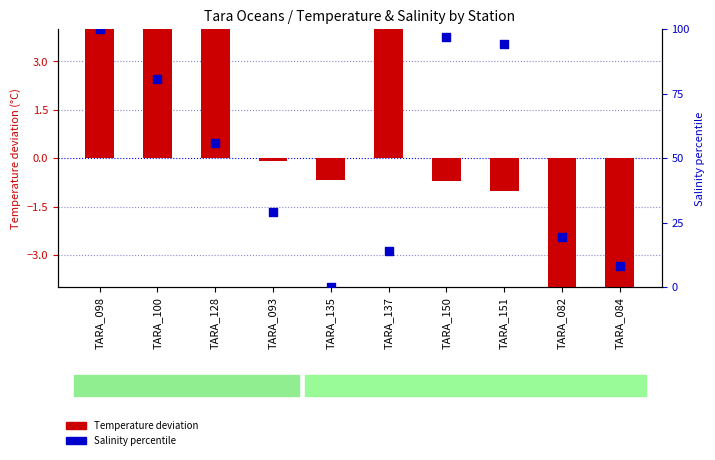

Which has a higher value, TARA_082 or TARA_093?

TARA_093